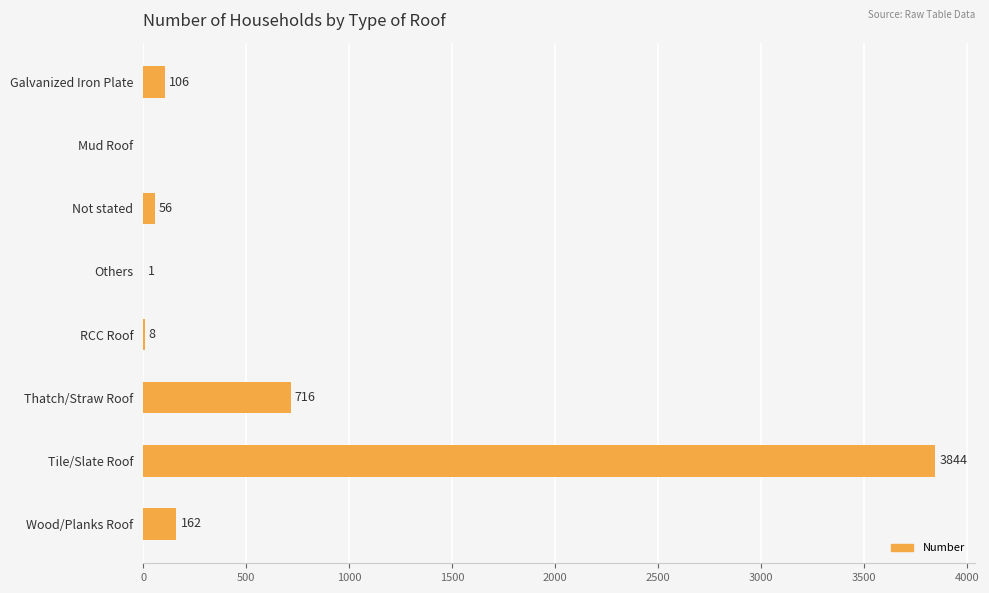

What is the sum of all values?

4893